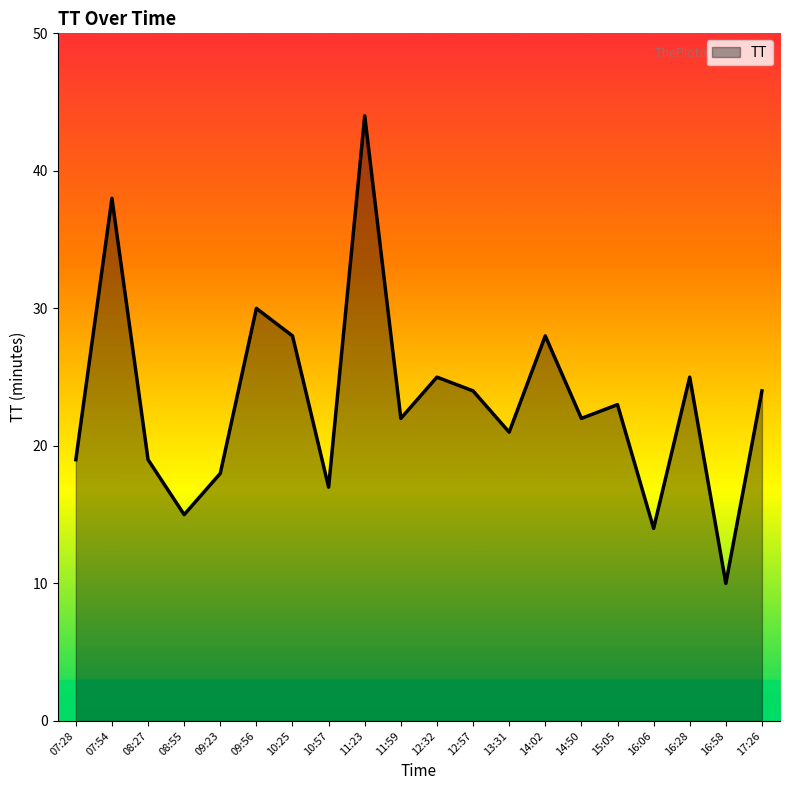

Approximately how many times larger is the value at 16:58 compared to 14:50?

0.5